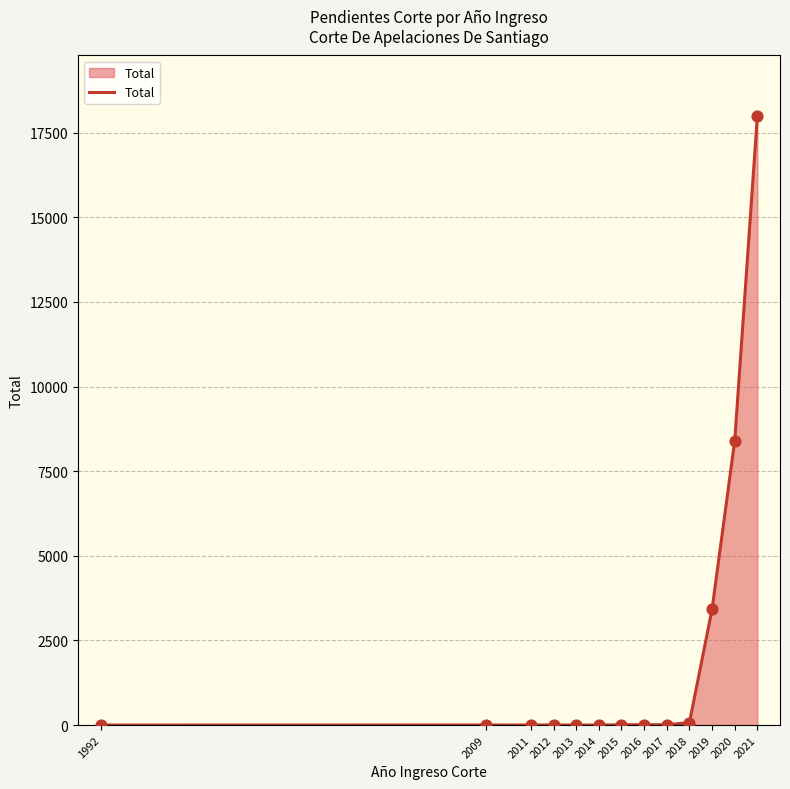

Approximately how many times larger is the value at 2017 compared to 2014?

11.0